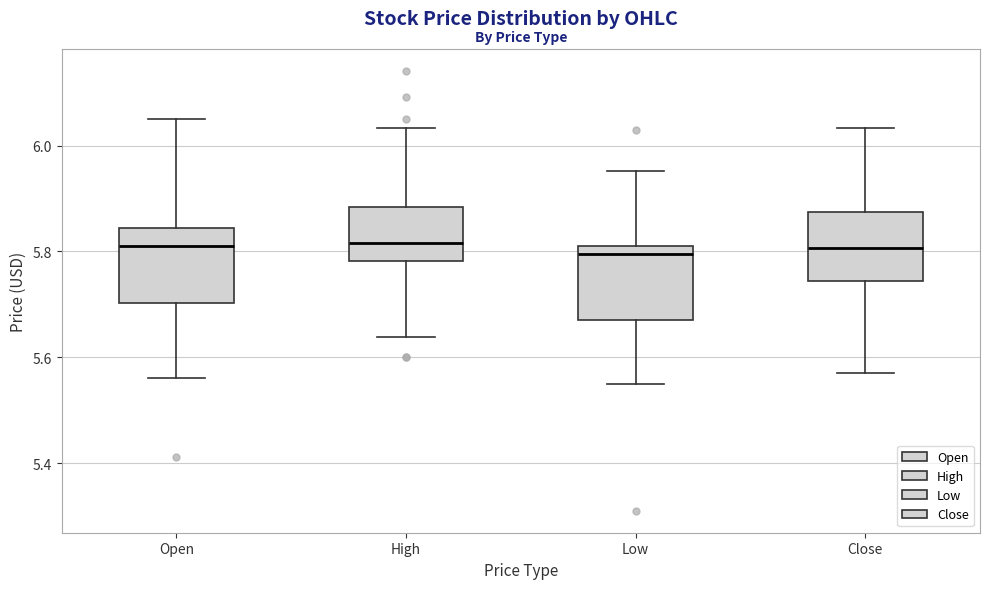

Where is the lower edge of the box for Open on the y-axis? The values are not printed on the chart, so give them approximately, as read against the axis.

5.70